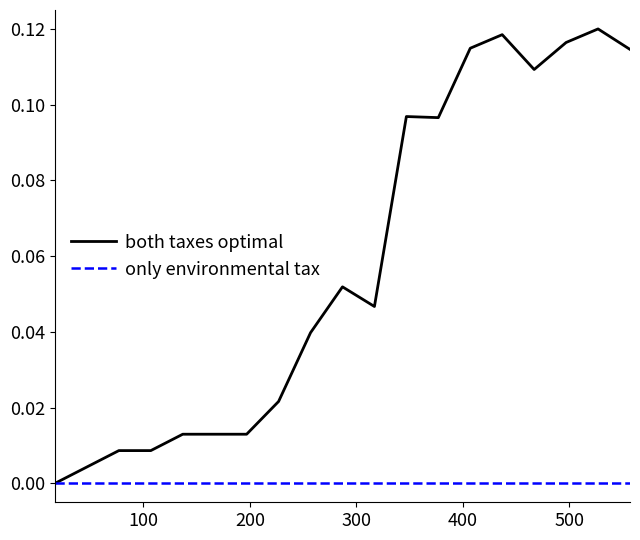

Which series has the largest total across all categories?

both taxes optimal